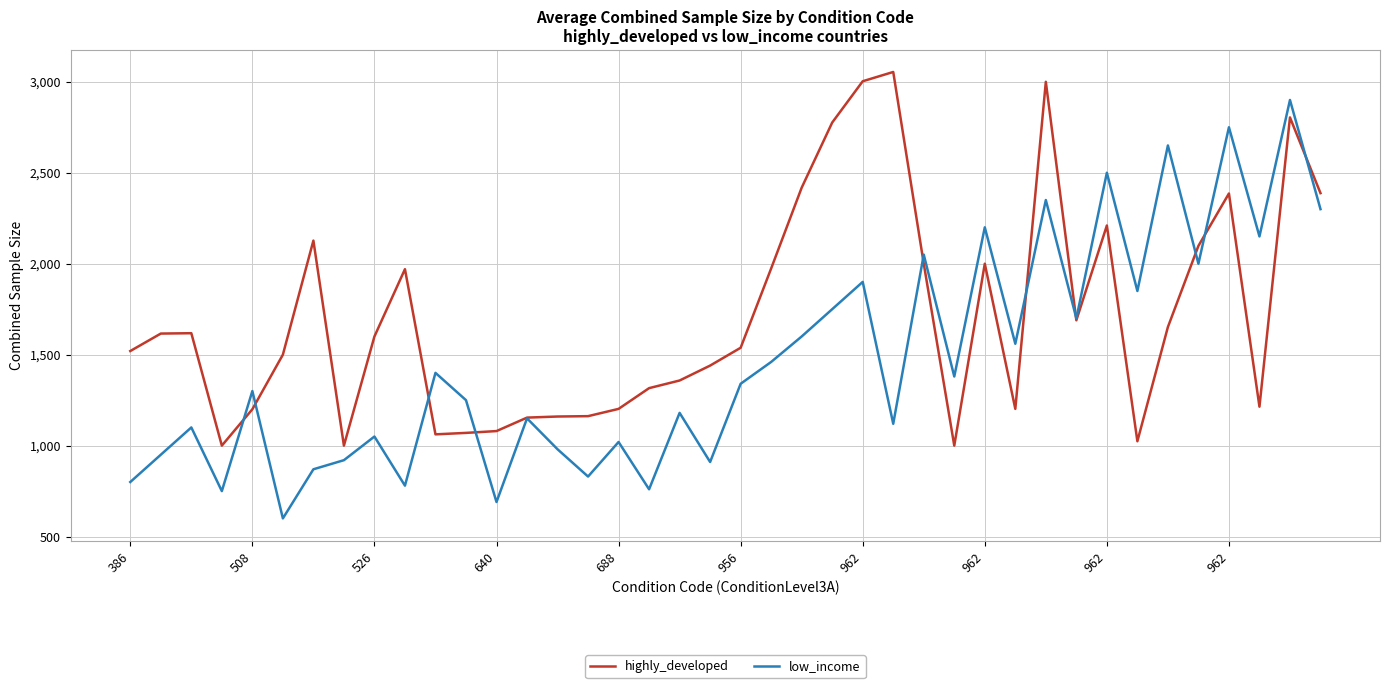

Which series has the widest spread of values?

low_income